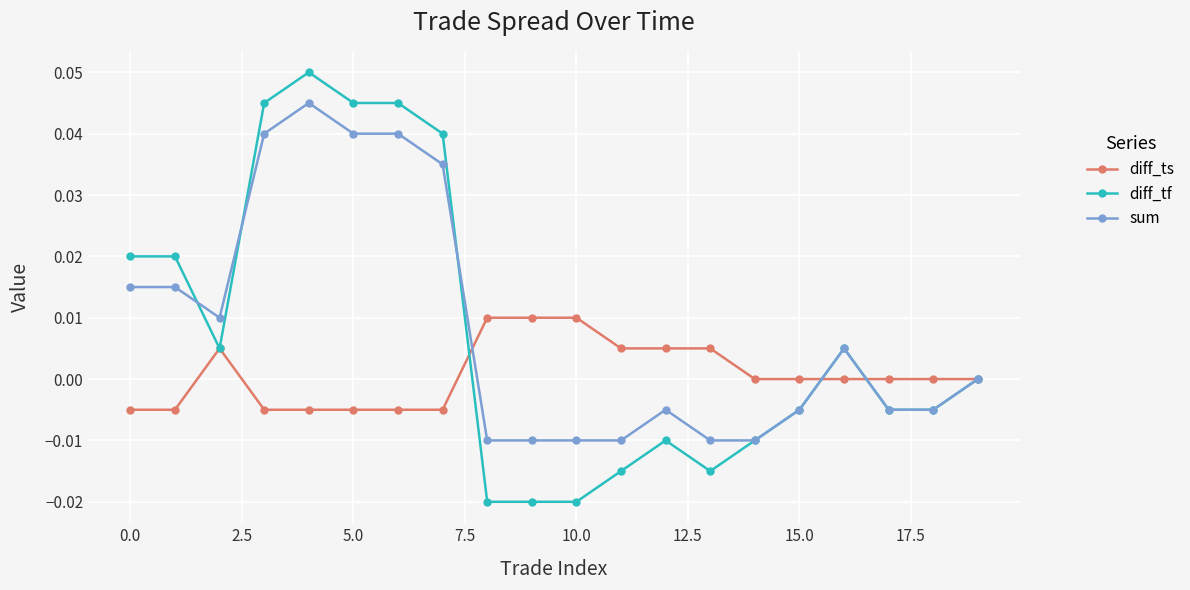

True or false: sum and diff_tf intersect in this chart.

True